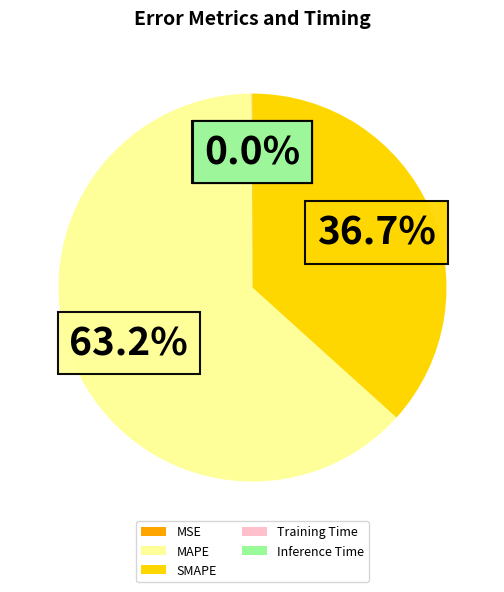

Which has a higher value, SMAPE or MAPE?

MAPE